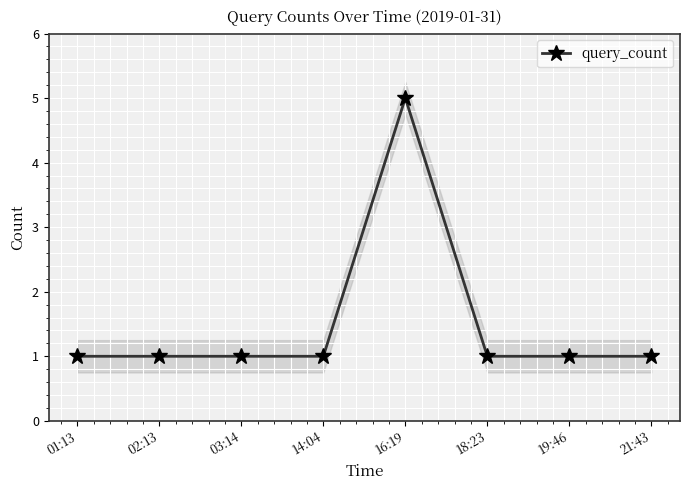

Reading left to right, extract all data points from this chart.

1	1	1	1	5	1	1	1